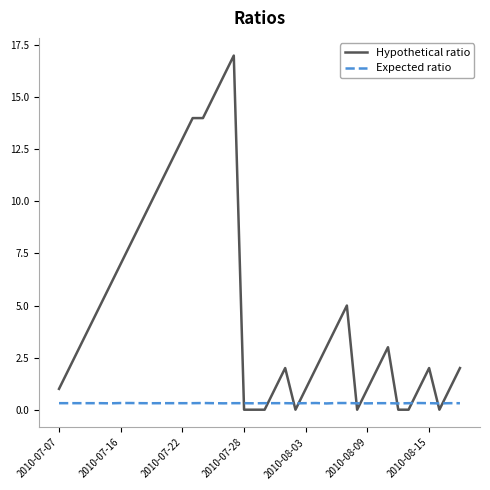

Which series has the largest range (max minus min)?

Hypothetical ratio